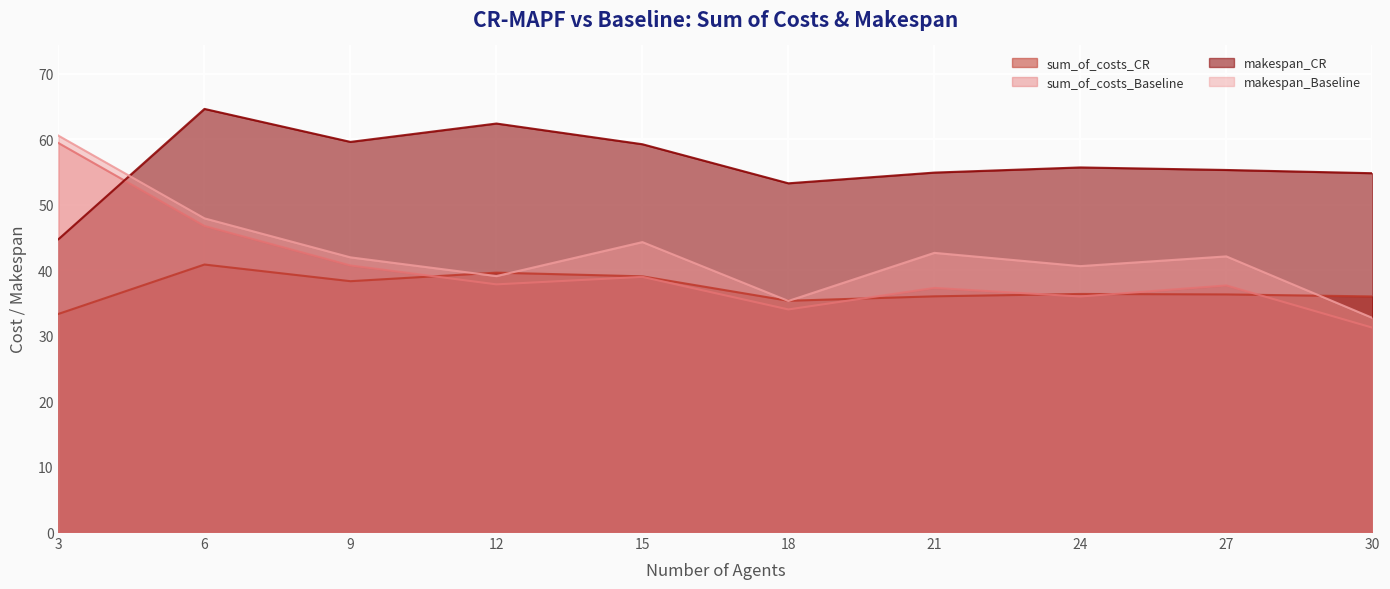

What is the difference between the sum_of_costs_CR values at 12 and 9?

1.3